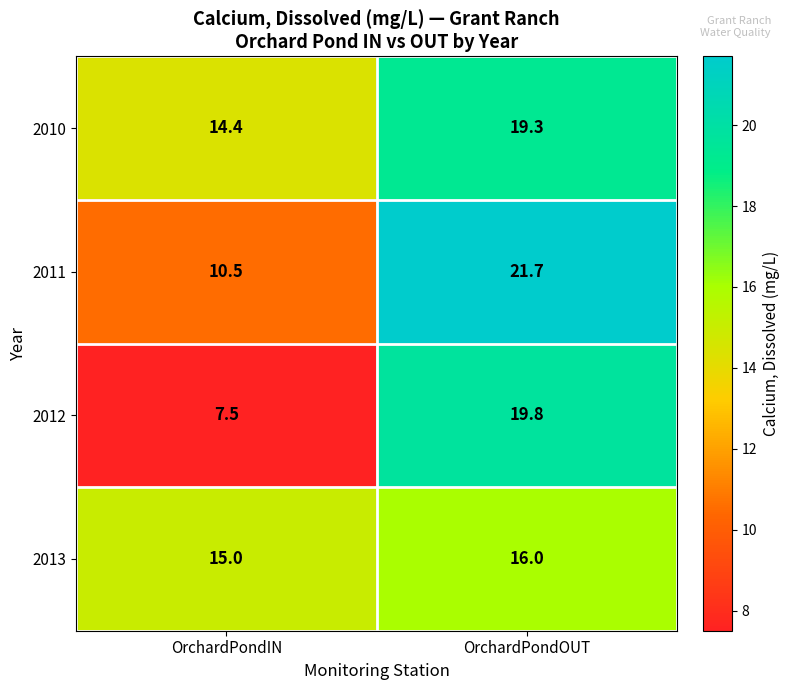

Read the 2012 value at OrchardPondOUT.

19.8